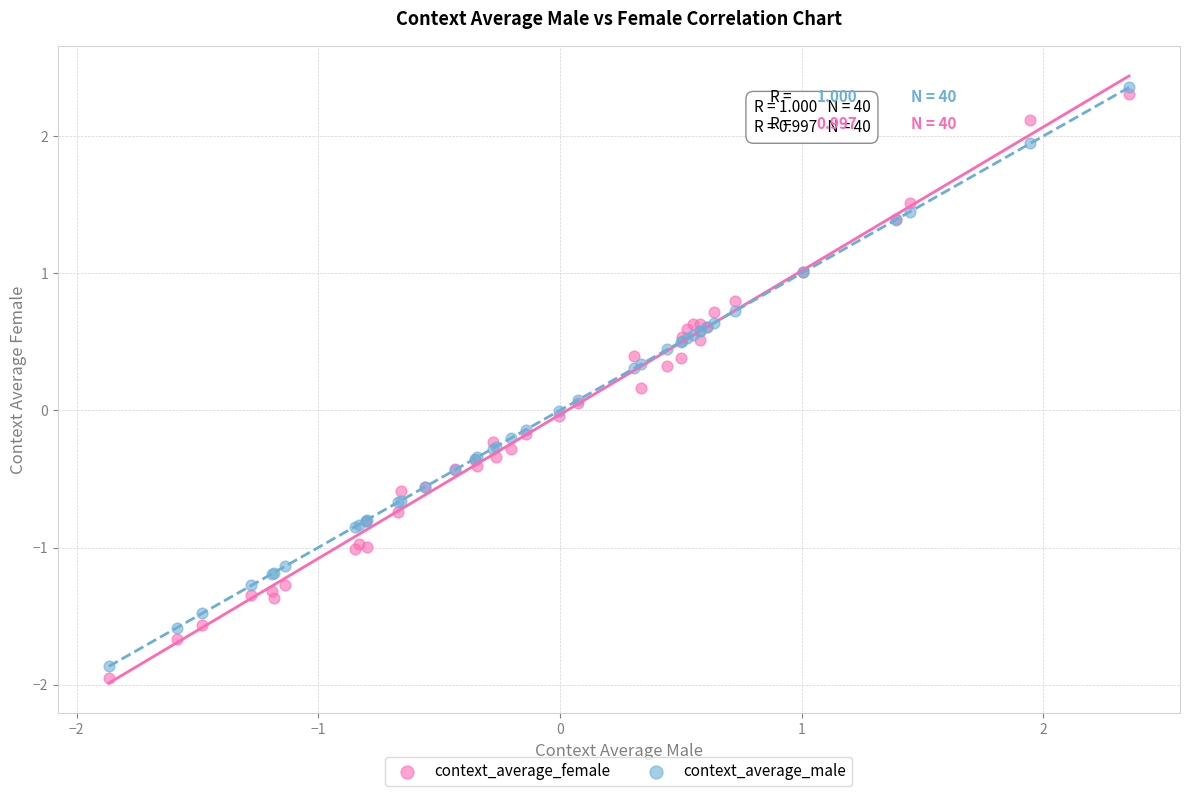

Which series contains the lowest Y value?

context_average_female